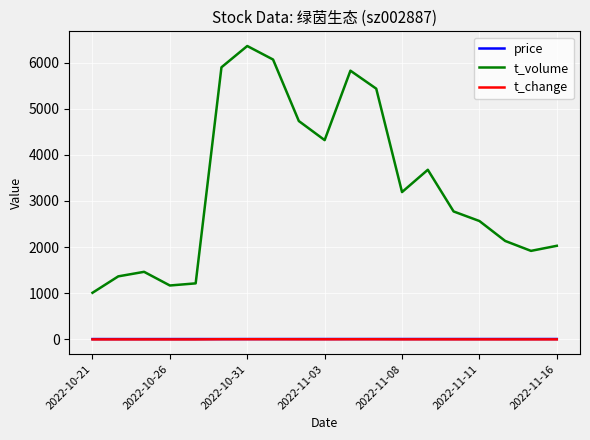

What is the highest value of the t_volume series?

6358.0